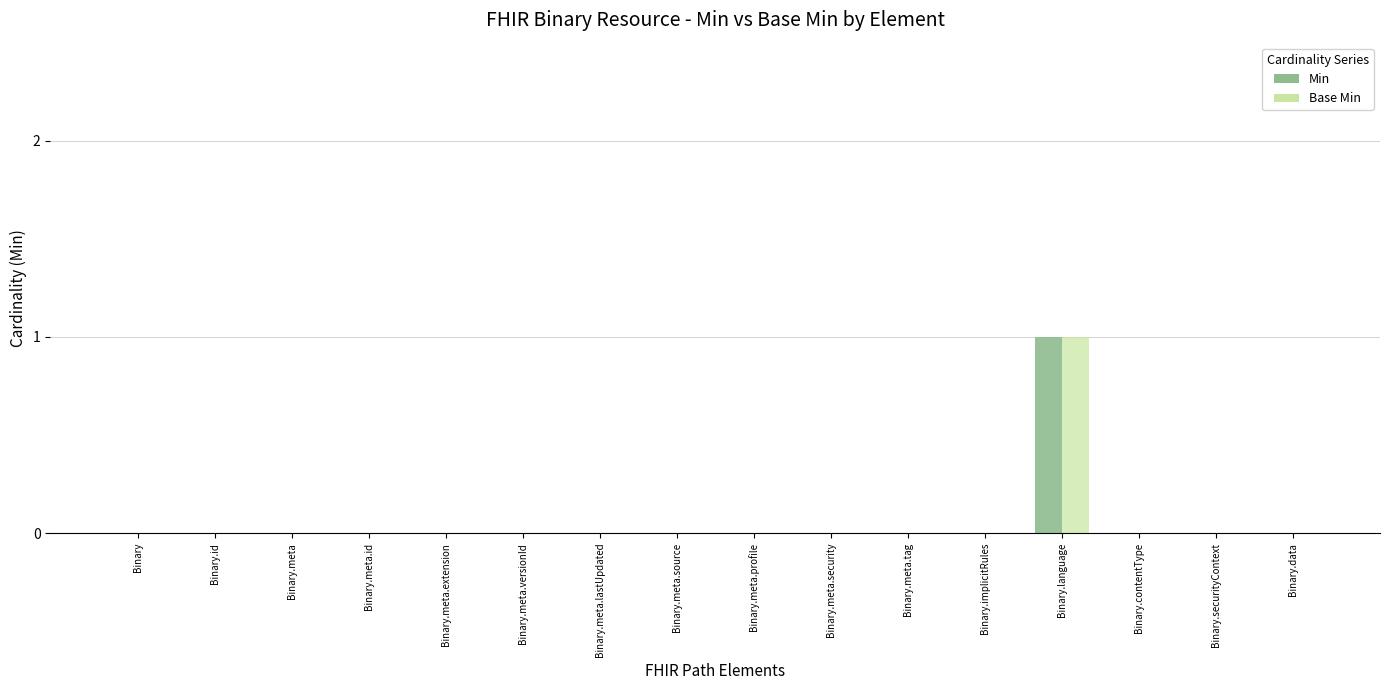

Rank the series at Binary.meta.tag from highest to lowest value.

Min, Base Min